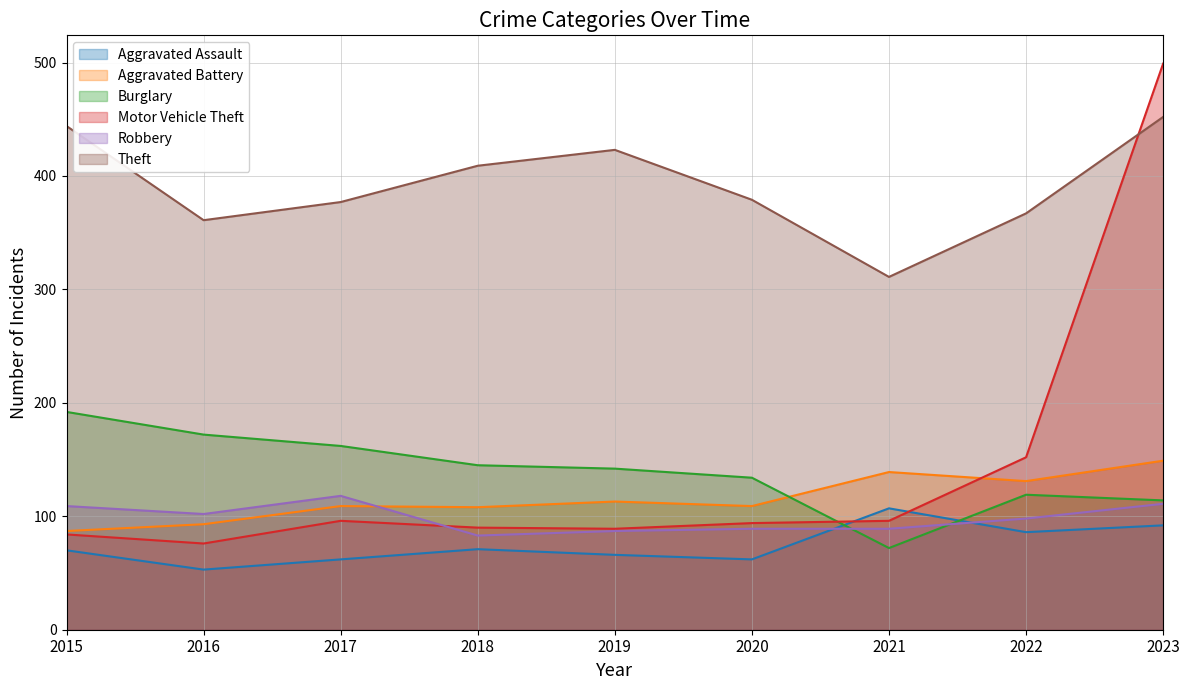

What is the difference between the Burglary values at 2019 and 2018?

3